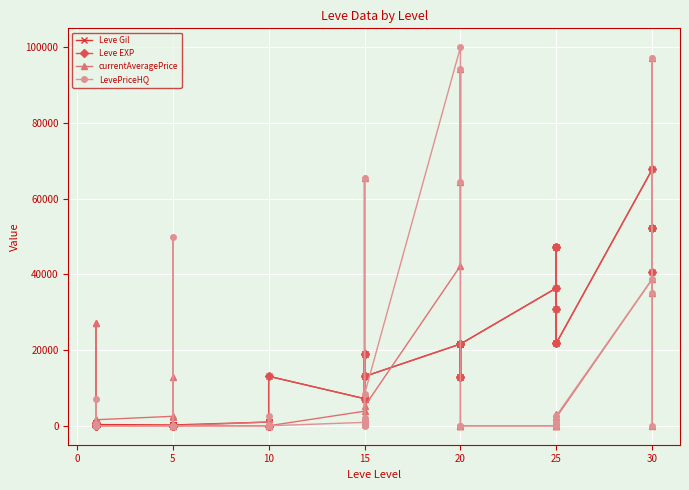

Is the value of LevePriceHQ at 25 greater than the value of currentAveragePrice at 5?

No